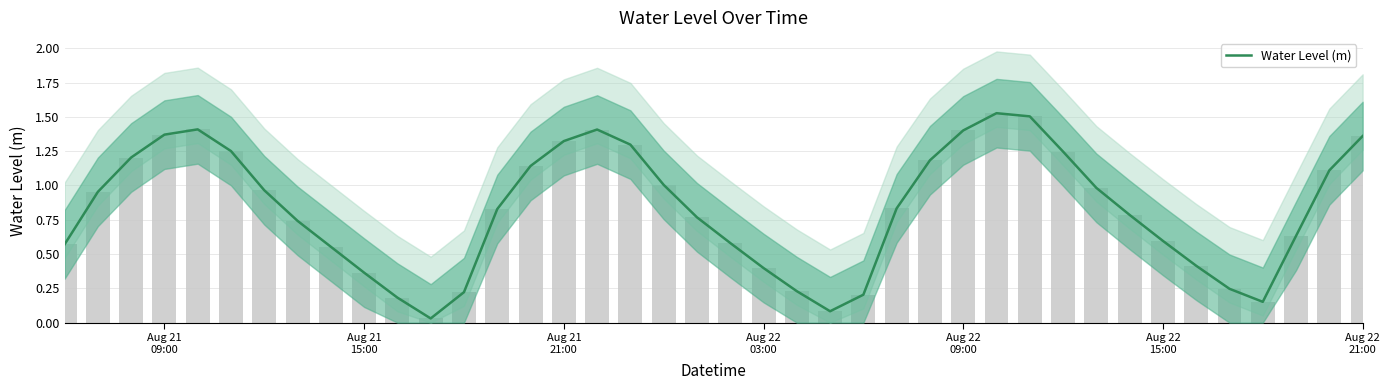

Reading left to right, transcribe all the data shown in this chart.

0.6	1.0	1.2	1.4	1.4	1.3	1.0	0.7	0.6	0.4	0.2	0.0	0.2	0.8	1.1	1.3	1.4	1.3	1.0	0.8	0.6	0.4	0.2	0.1	0.2	0.8	1.2	1.4	1.5	1.5	1.2	1.0	0.8	0.6	0.4	0.2	0.2	0.6	1.1	1.4